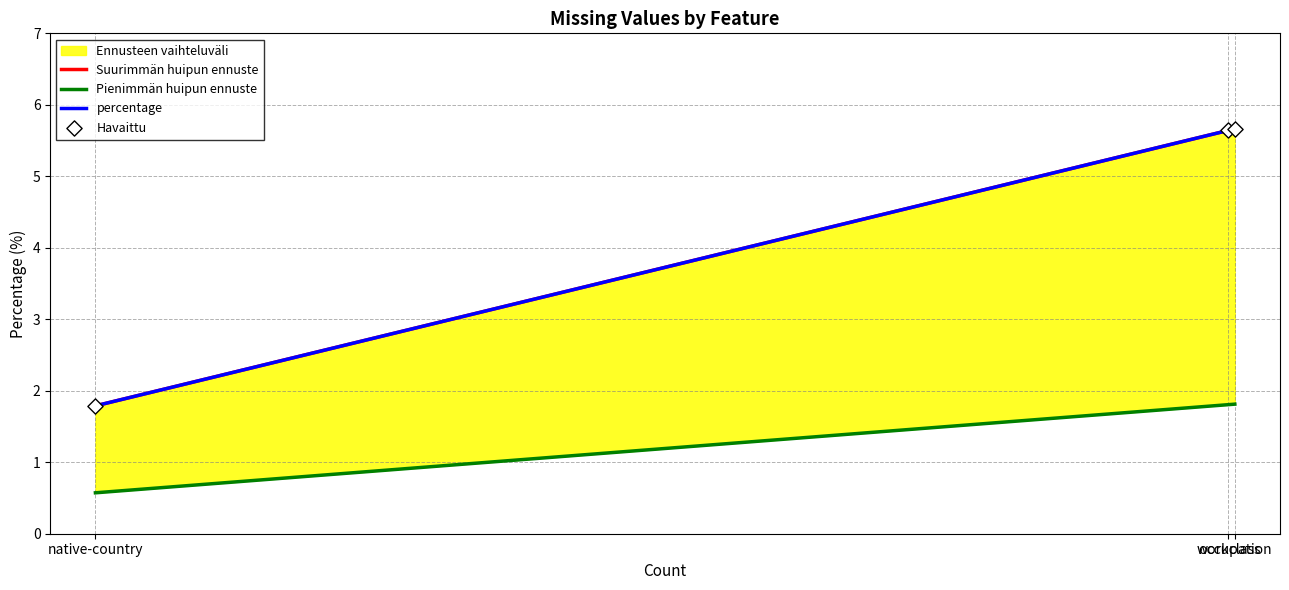

Is the value of Pienimmän huipun ennuste at occupation greater than the value of Suurimmän huipun ennuste at workclass?

No